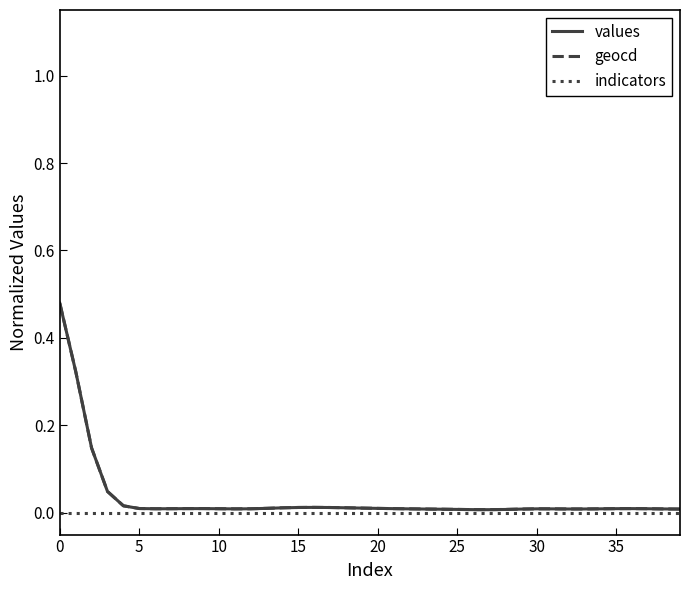

How many lines are shown in the chart?

3